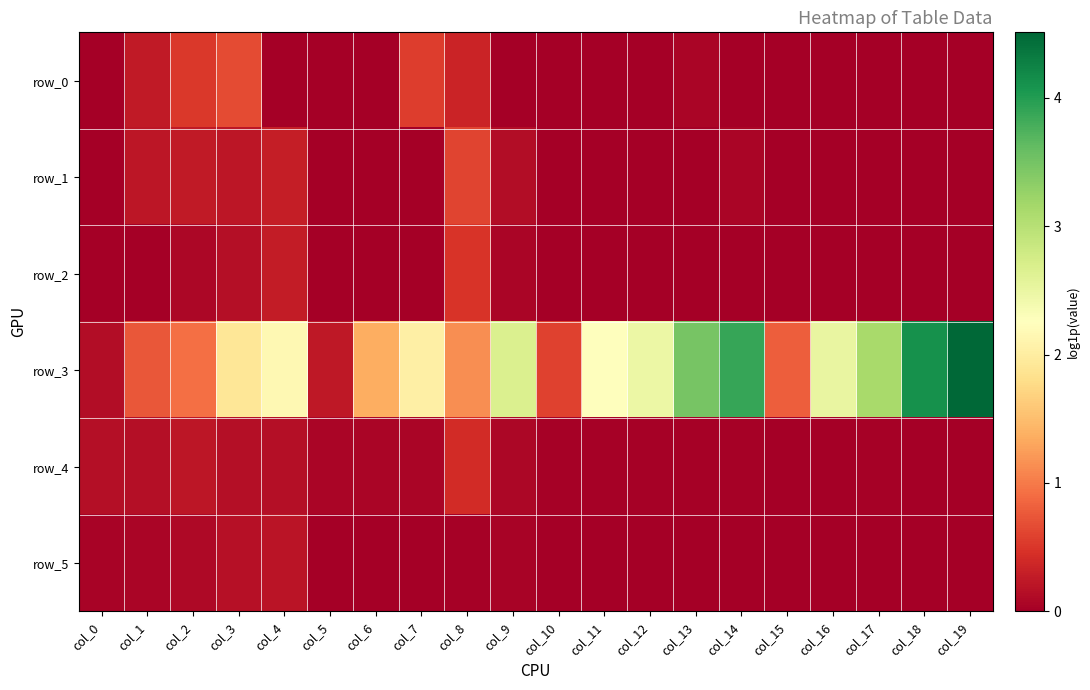

At which category is the sum across all series the highest?

col_19